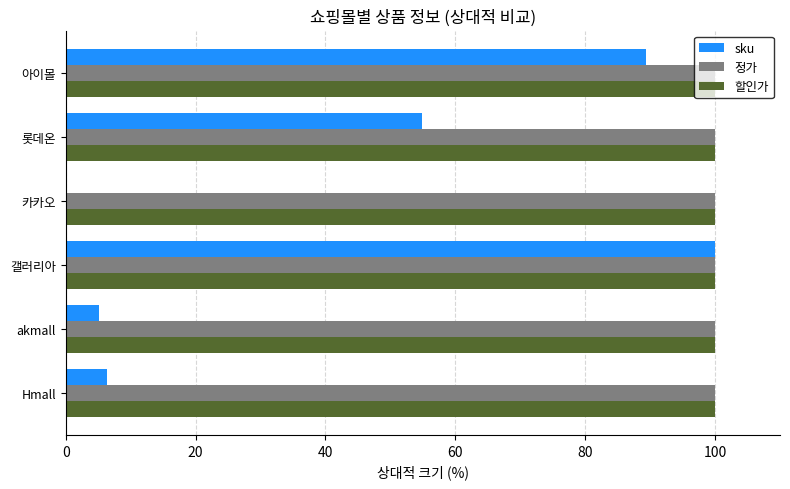

What is the maximum value shown in the chart?

100.0